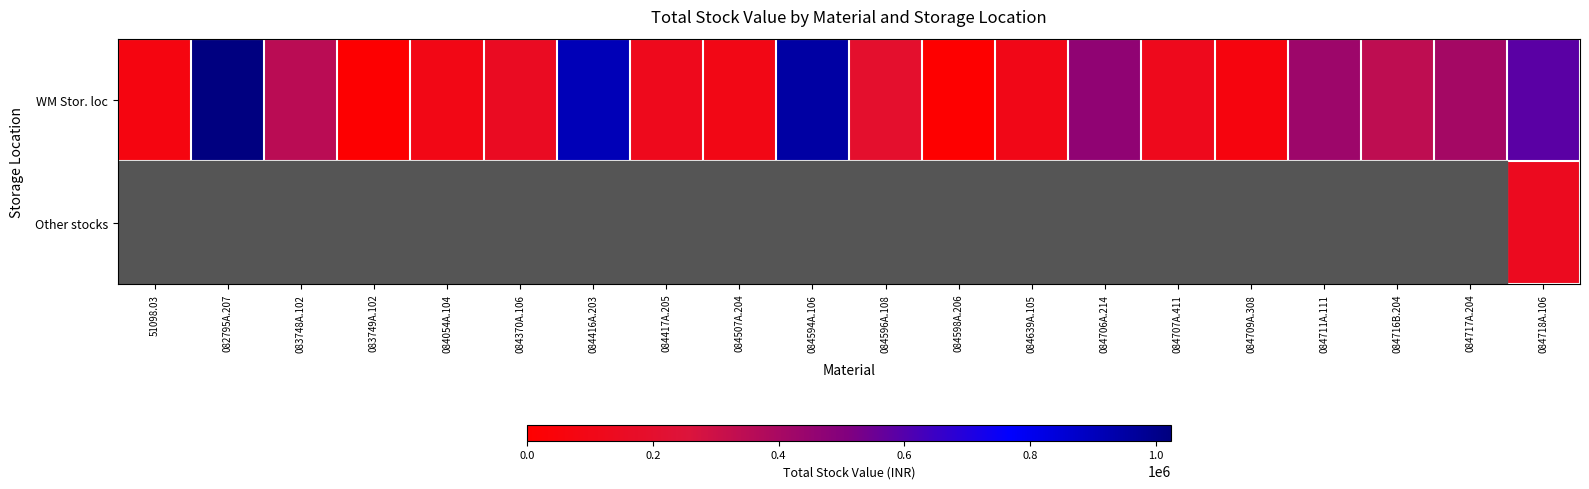

Which has a higher value, 084054A.104 or 083748A.102?

083748A.102